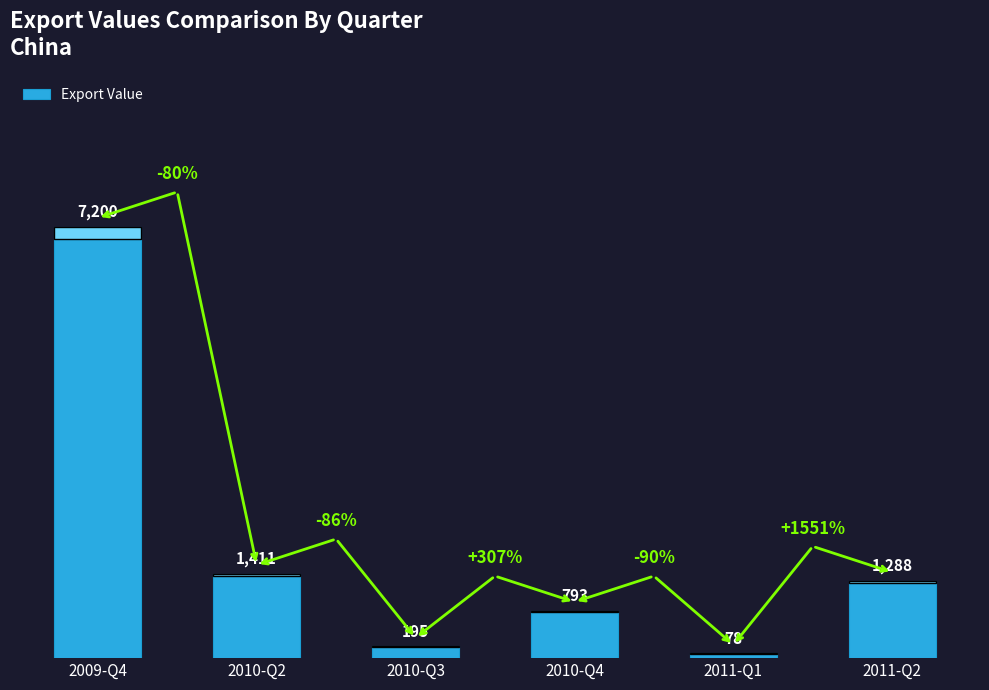

Rank the categories by value from highest to lowest.

2009-Q4, 2010-Q2, 2011-Q2, 2010-Q4, 2010-Q3, 2011-Q1